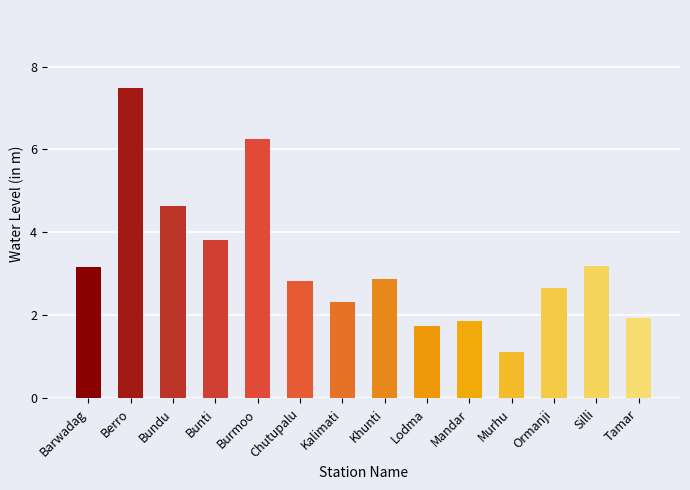

At which label is the value closest to 4?

Bunti